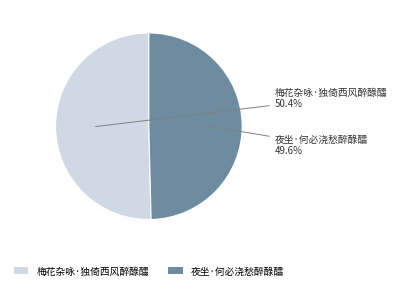

What percentage is the 夜坐·何必浇愁醉醁醽 slice, to the nearest percent?

50%